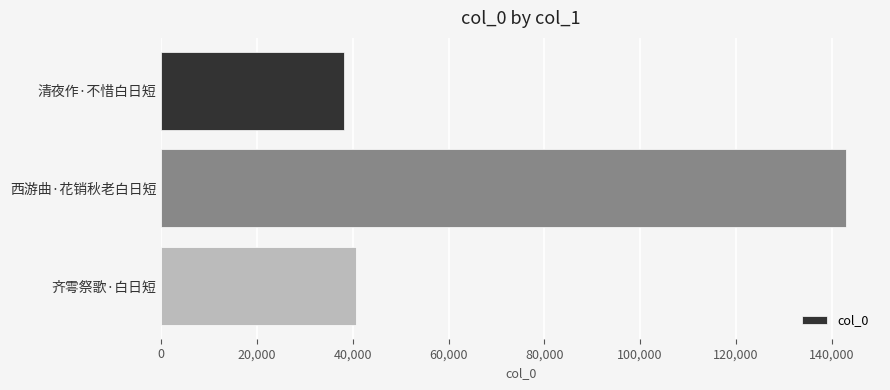

At which label is the value closest to 90539?

齐雩祭歌·白日短